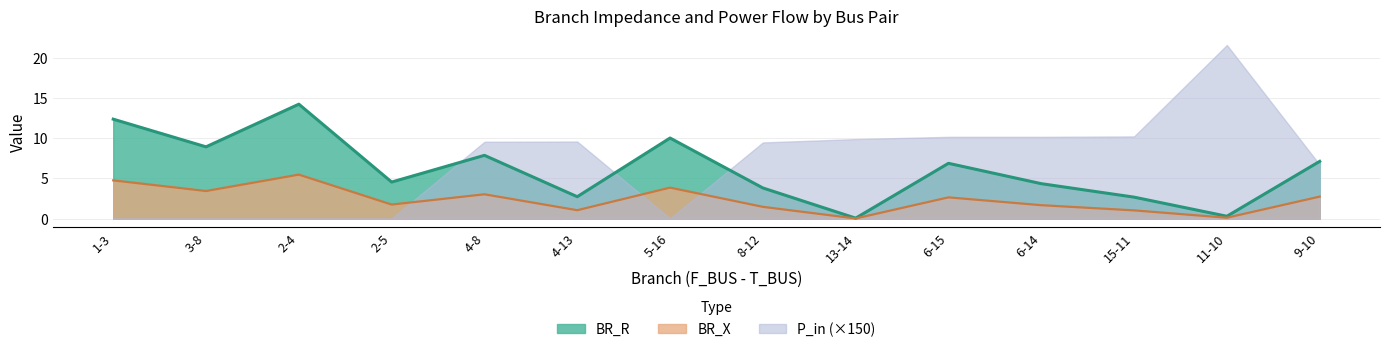

What is the sum of all BR_X values?

33.0